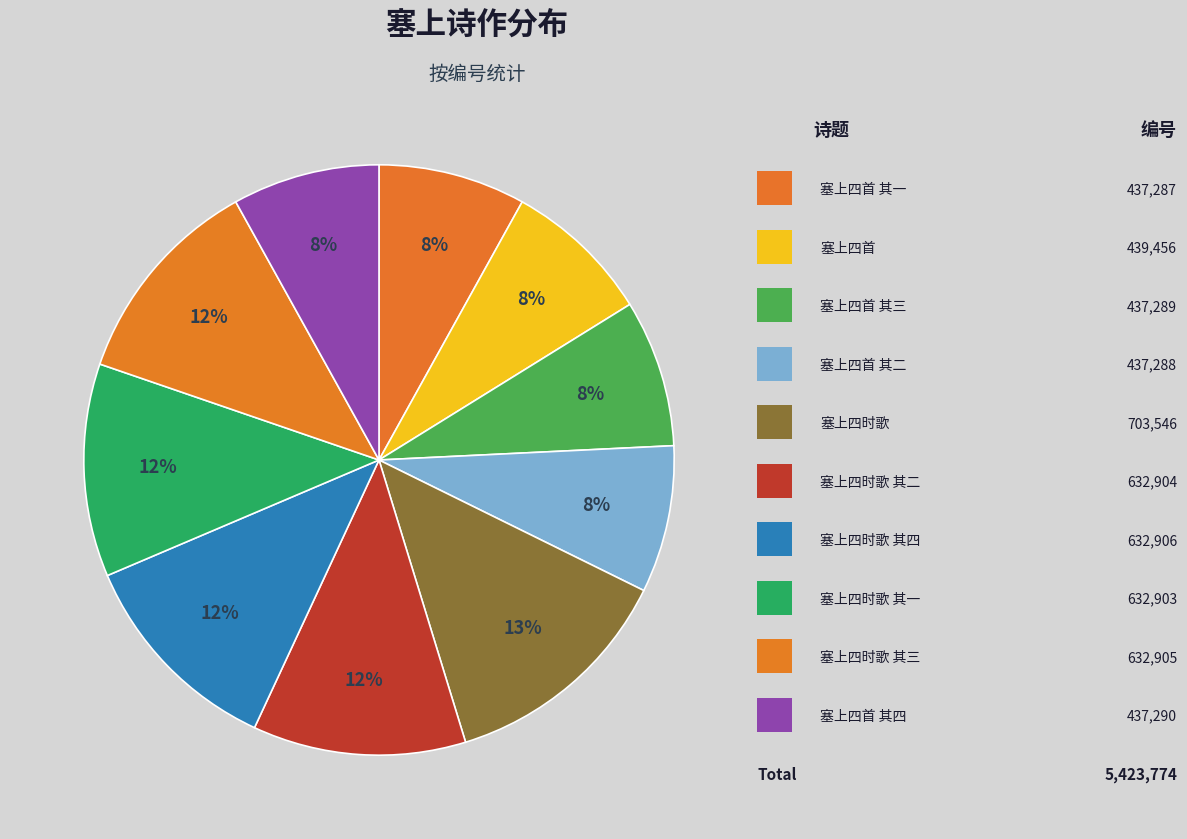

How many segments does this pie chart have?

10